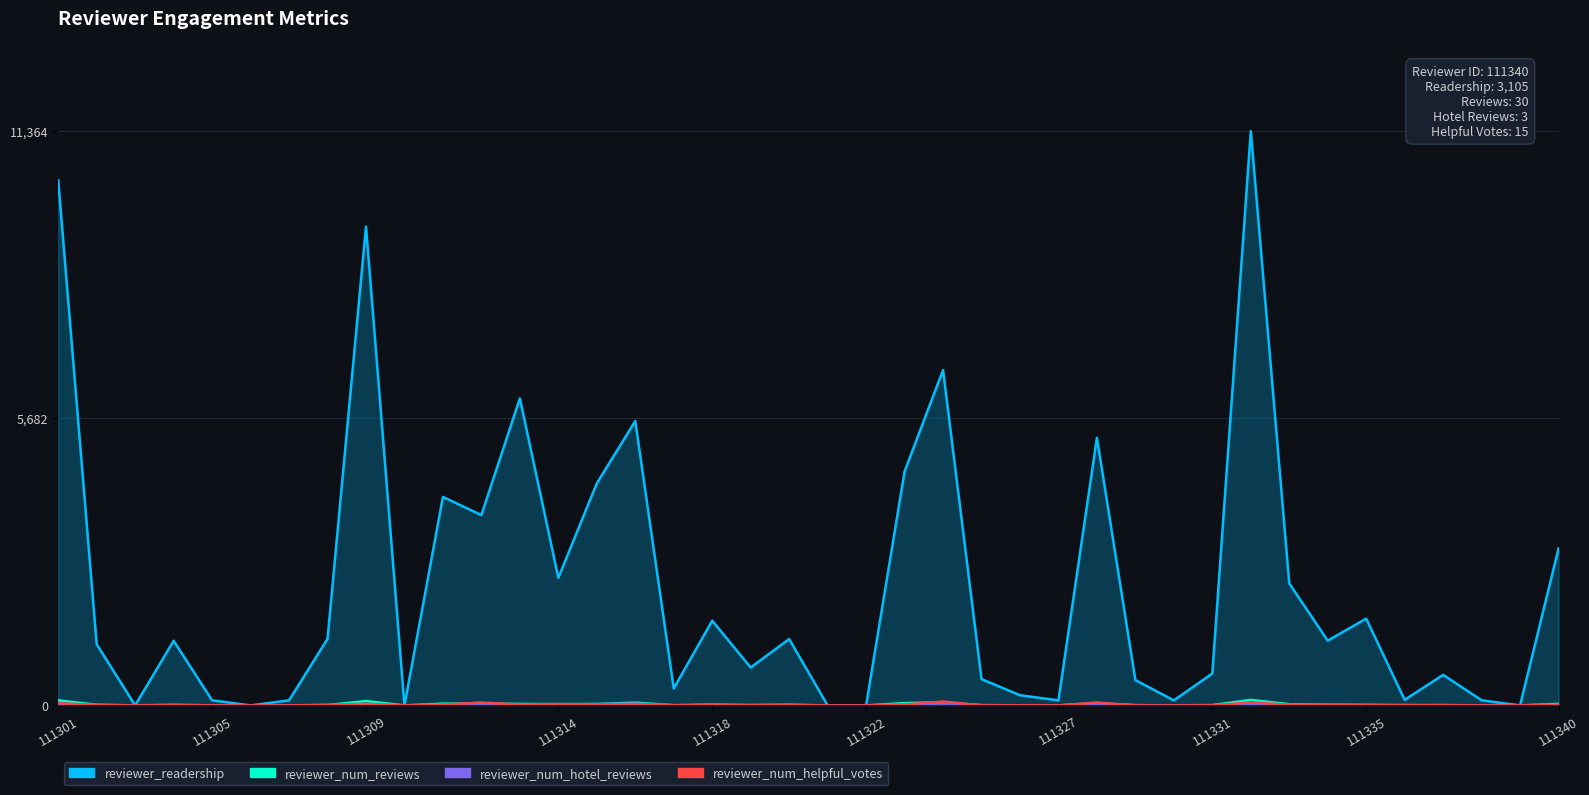

How many data points in reviewer_num_hotel_reviews are above 4?

18